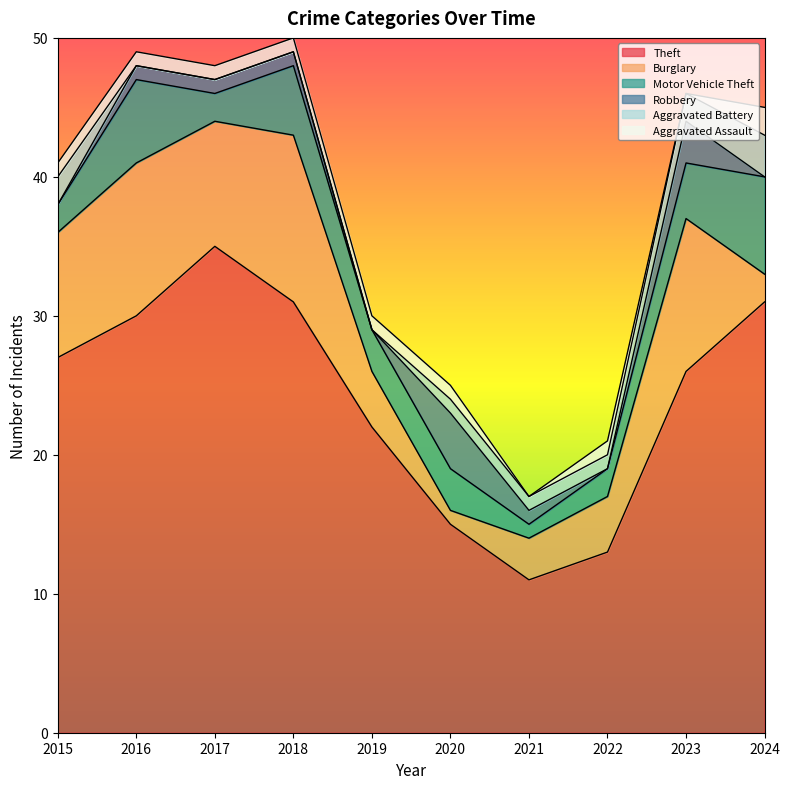

What is the difference between the maximum and second lowest values in the Aggravated Battery series?

3